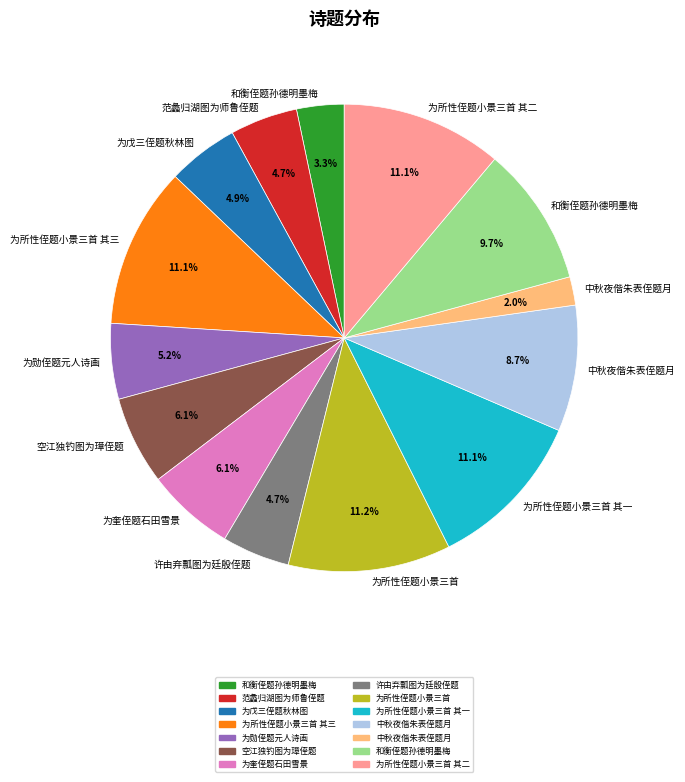

Does any single category account for the majority?

No